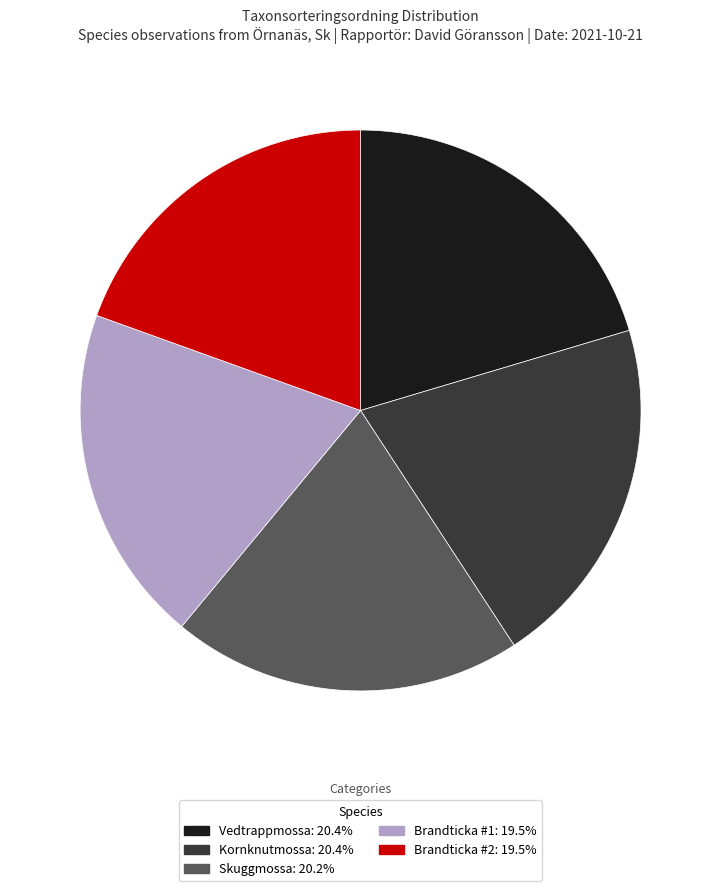

Does Brandticka #1: 19.5% represent more than half of the total?

No